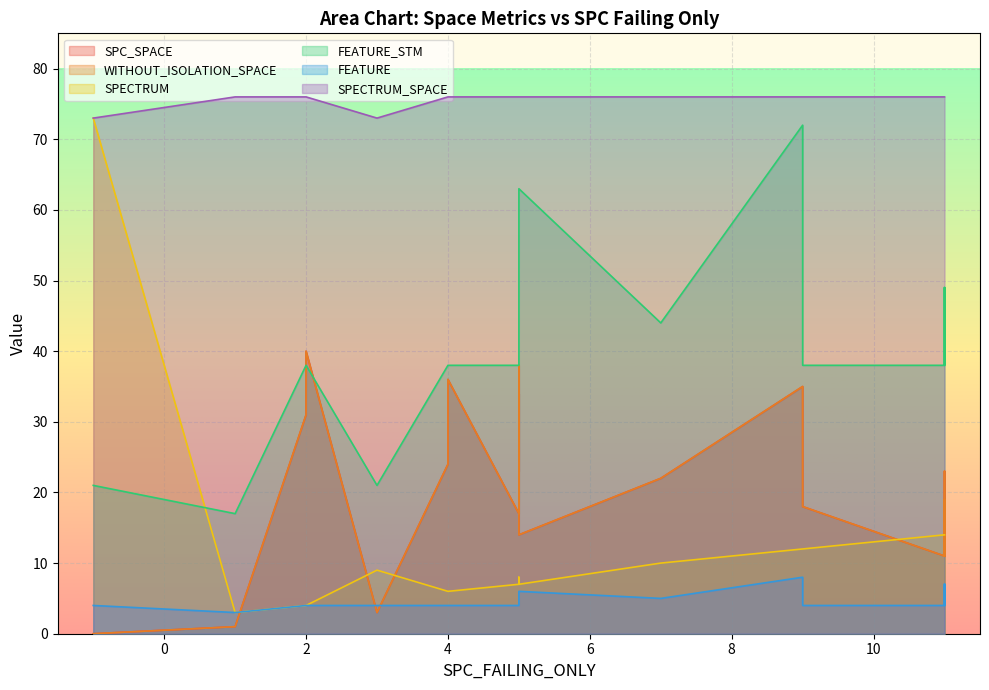

What is the value of the FEATURE_STM point at the 24th from the left?

72